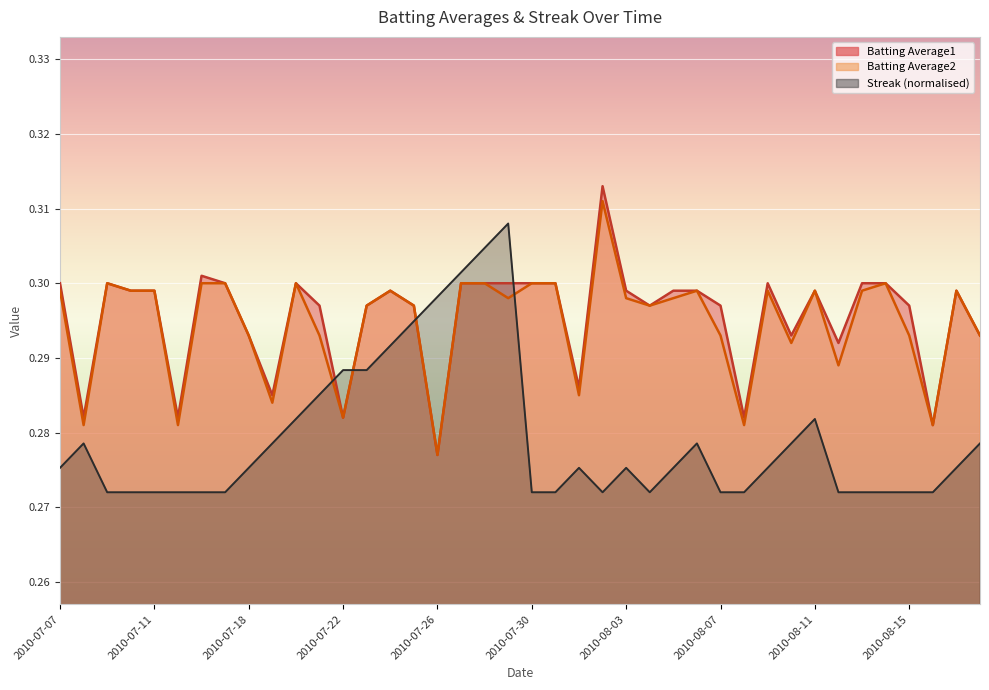

At 2010-07-11, list the series in order from smallest to largest.

Streak, Batting Average1, Batting Average2